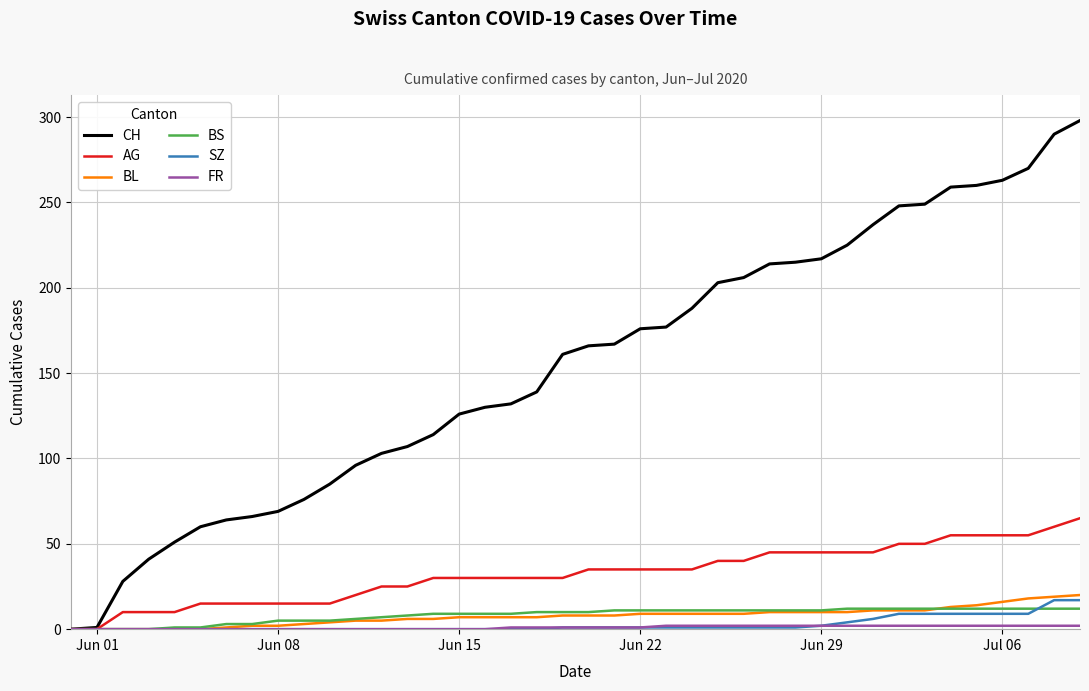

At how many categories does at least one series exceed 277?

2